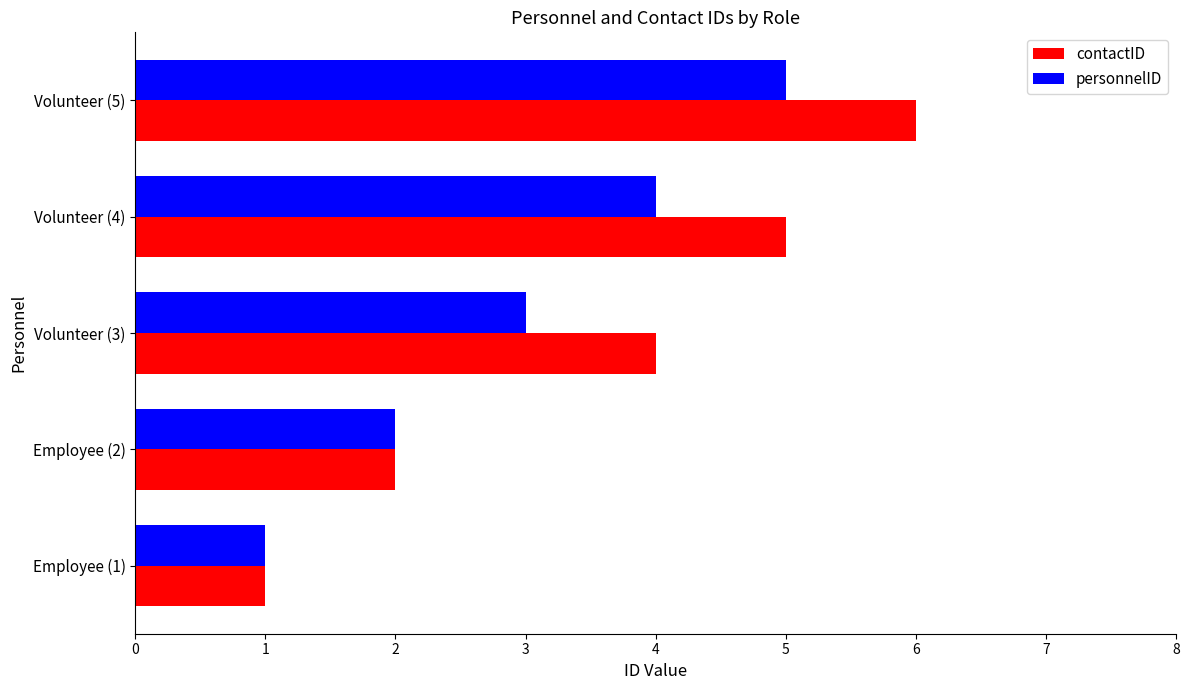

List the labels in order of personnelID value, smallest first.

Employee (1), Employee (2), Volunteer (3), Volunteer (4), Volunteer (5)